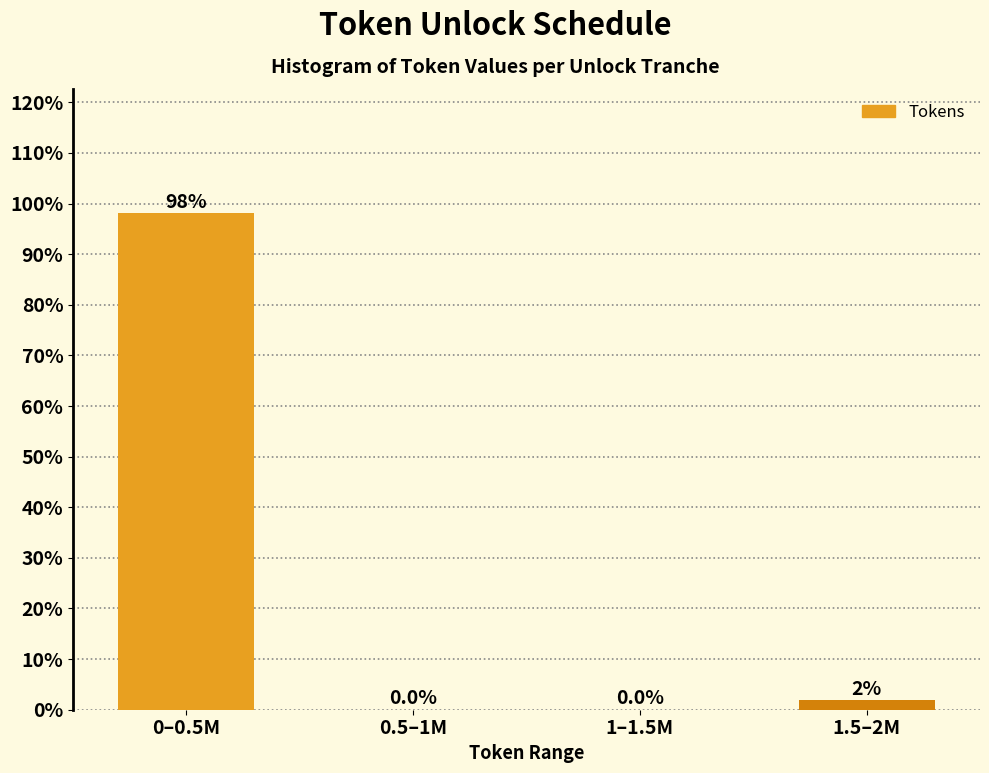

What is the maximum value shown in the chart?

98.1